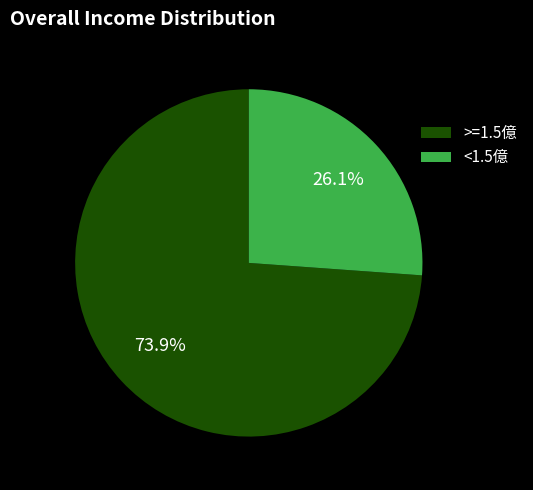

Does <1.5億 account for over 50% of the chart?

No